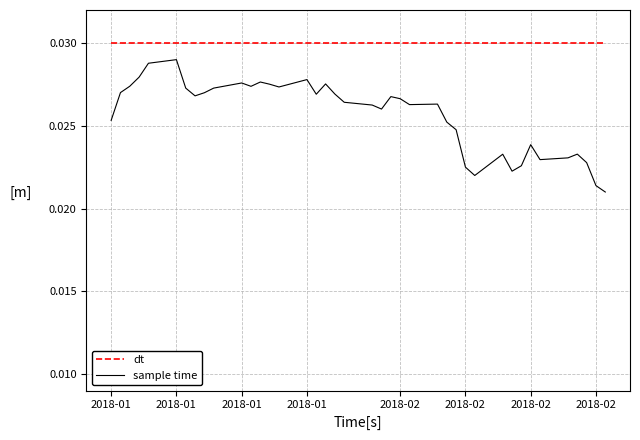

True or false: sample time and dt cross at least once.

False